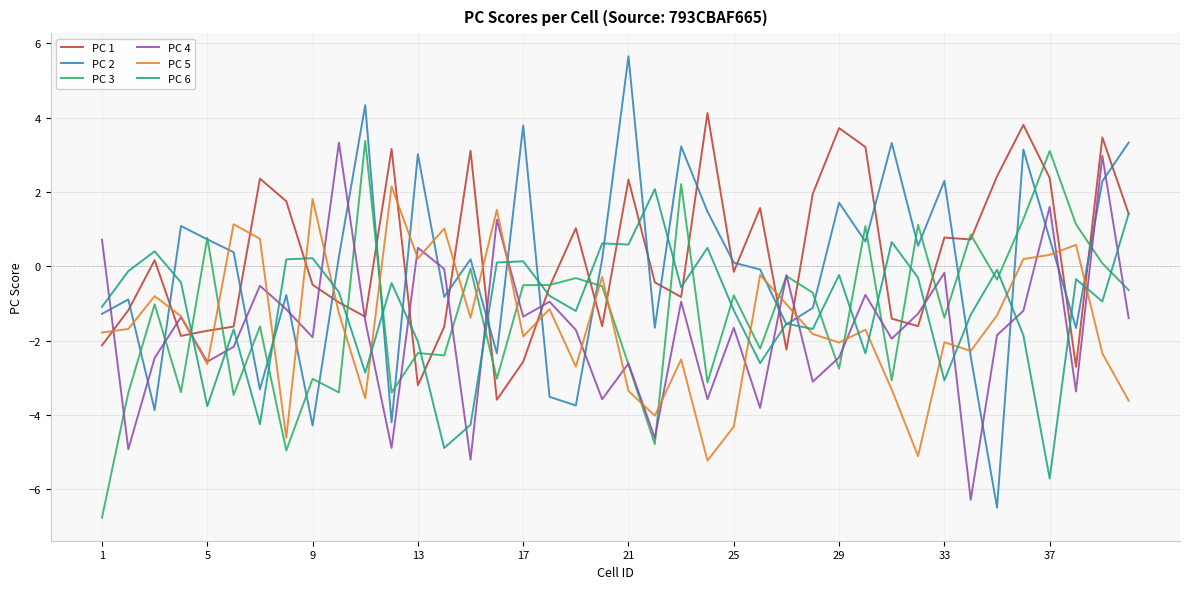

What is the greatest value displayed?

5.7